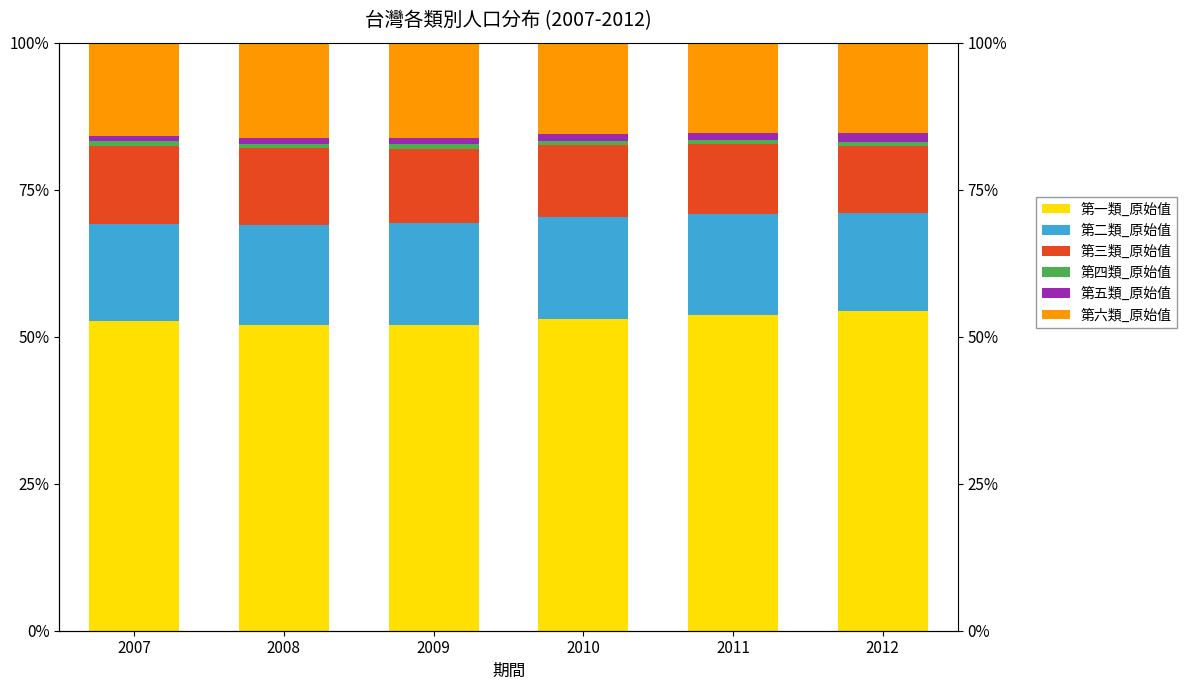

Which category has the highest value in the 第六類_原始值 series?

2008